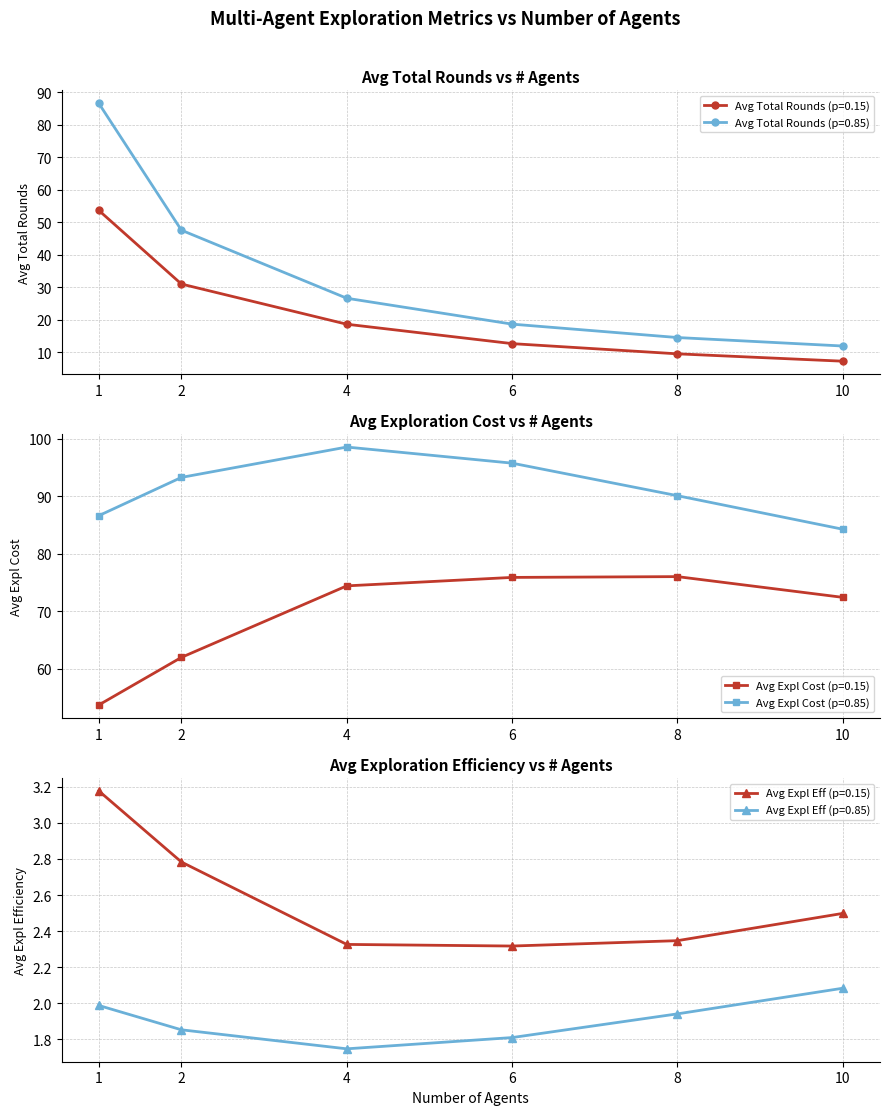

Which series ends up on top after the final intersection of Avg_Expl_Cost (p=0.15) and Avg_Total_Rounds (p=0.85)?

Avg_Expl_Cost (p=0.15)